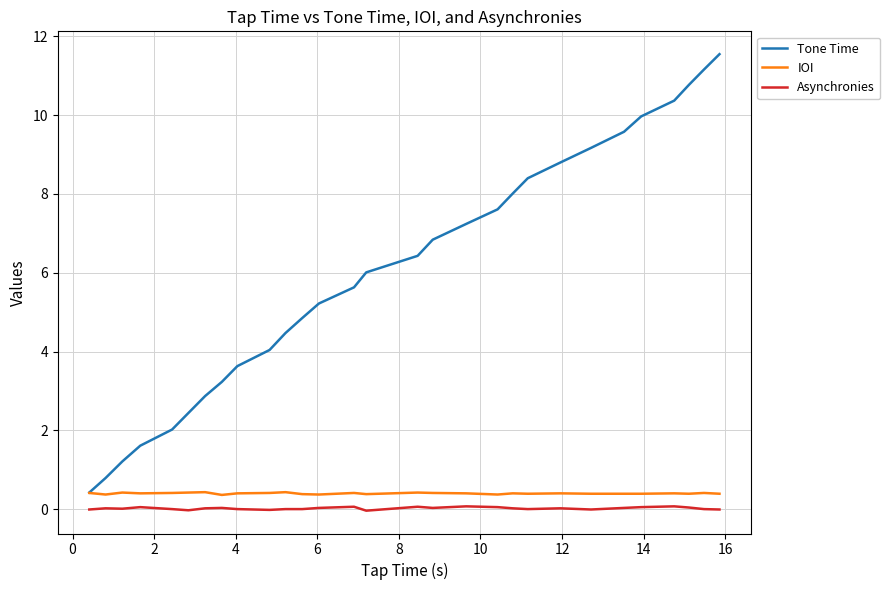

How many values in the Tone Time series exceed 6?

15